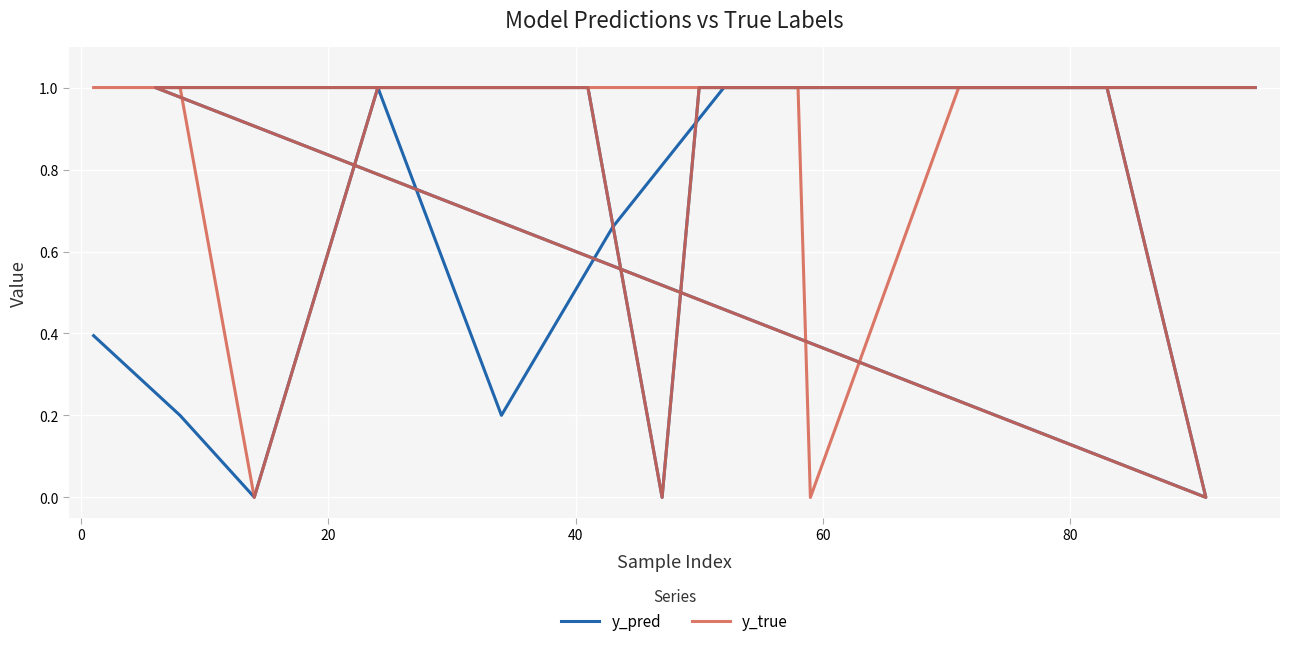

What are all the series names shown in the legend?

y_pred, y_true